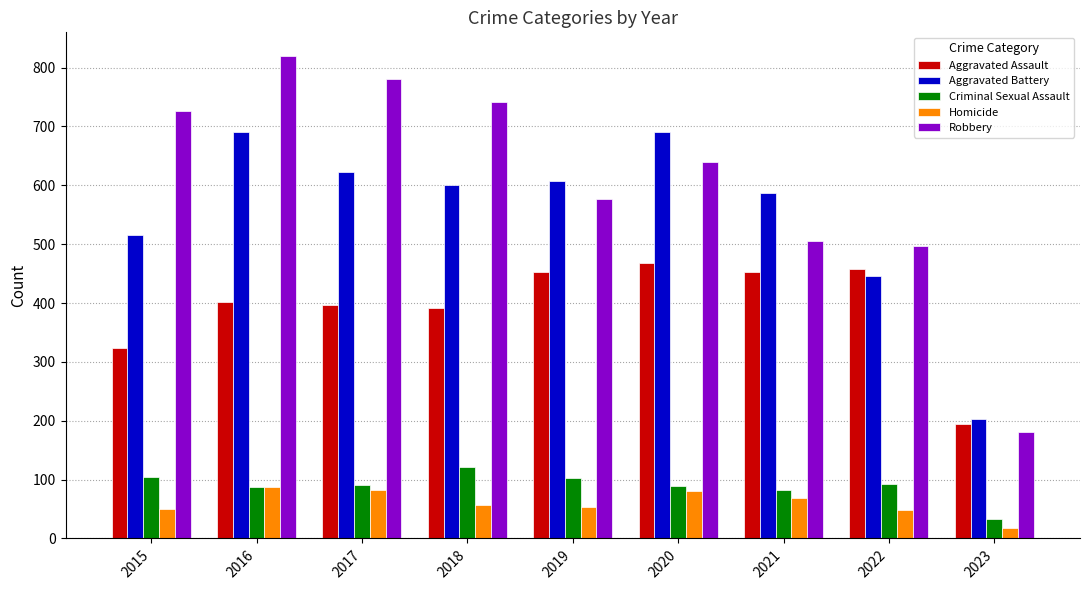

What is the value of the Aggravated Battery bar at the 1st from the left?

515